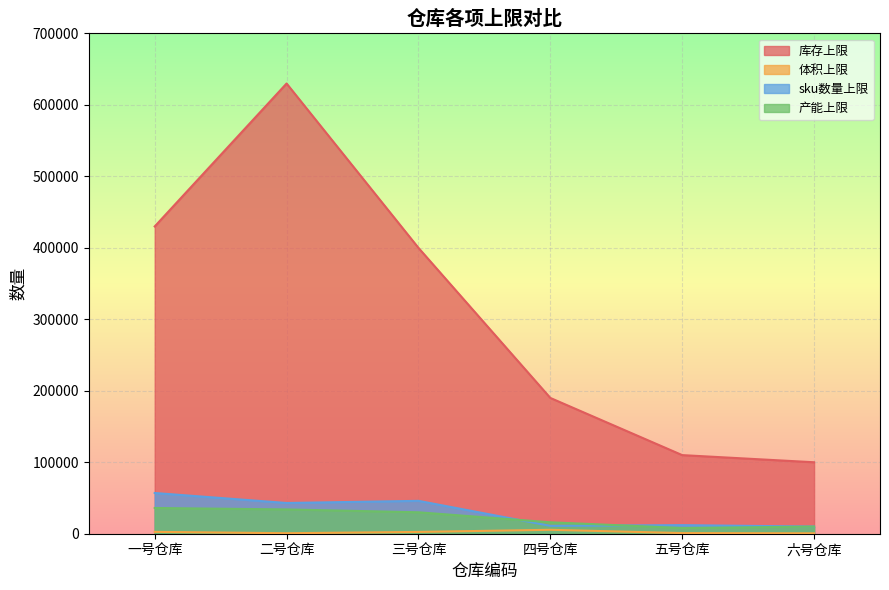

How many data points in sku数量上限 are less than 43000?

3